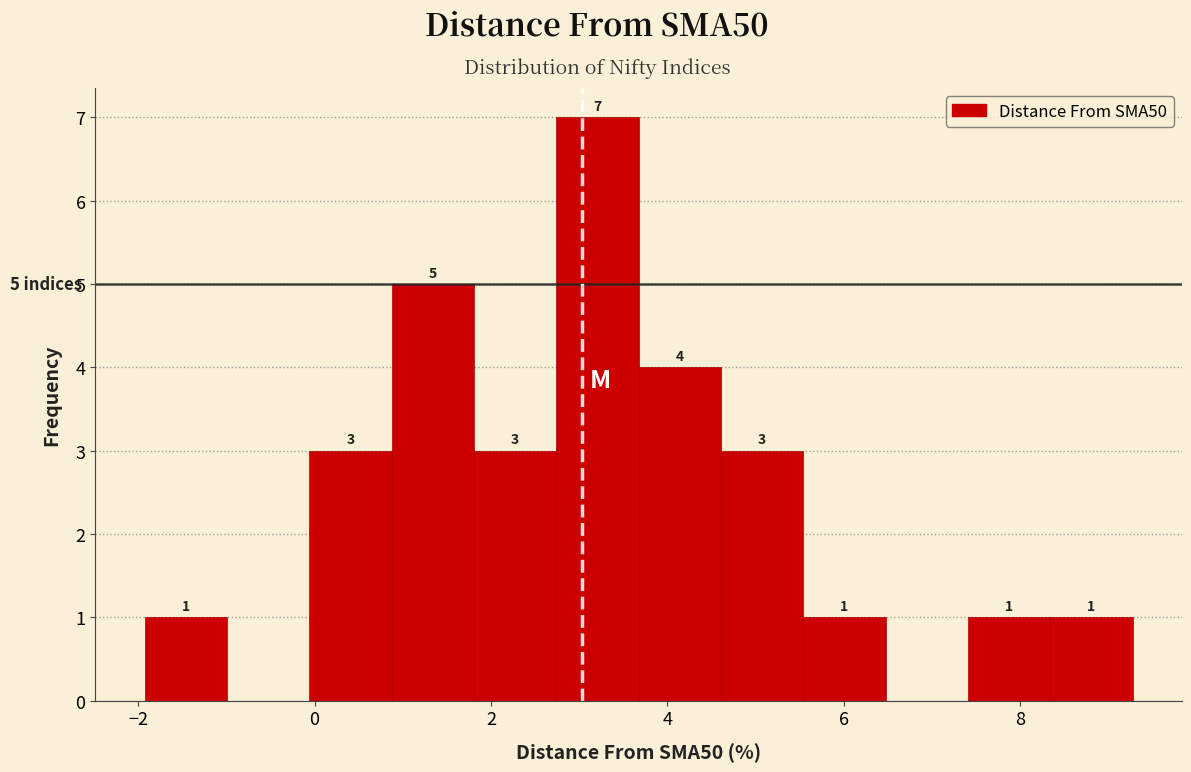

Over which range of the x-axis is the bar tallest?

2.8 to 3.6